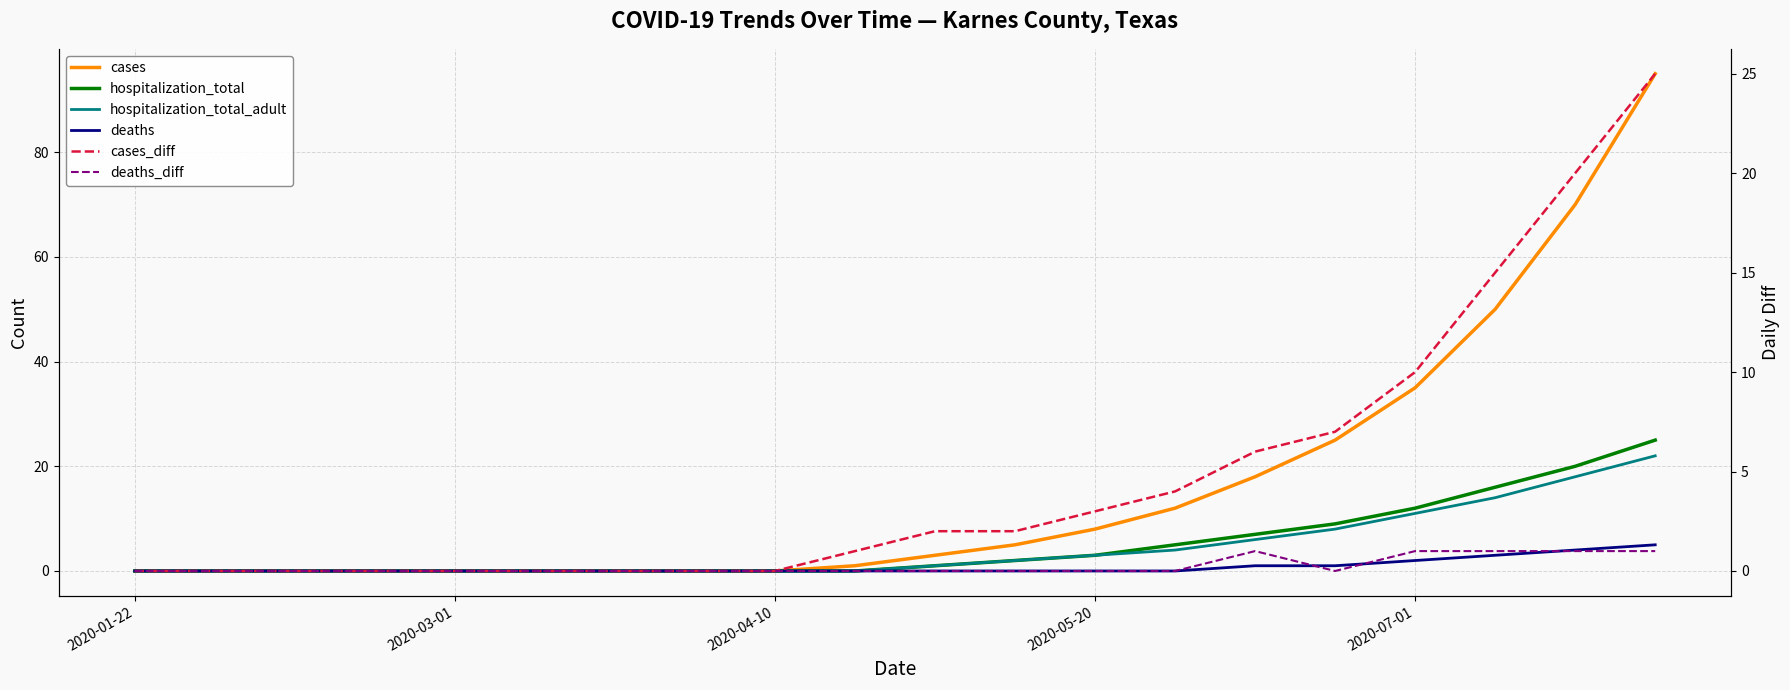

Reading left to right, what are all the values shown in this chart?

cases: 0	0	0	0	0	0	0	0	0	1	3	5	8	12	18	25	35	50	70	95
hospitalization_total: 0	0	0	0	0	0	0	0	0	0	1	2	3	5	7	9	12	16	20	25
hospitalization_total_adult: 0	0	0	0	0	0	0	0	0	0	1	2	3	4	6	8	11	14	18	22
deaths: 0	0	0	0	0	0	0	0	0	0	0	0	0	0	1	1	2	3	4	5
cases_diff: 0	0	0	0	0	0	0	0	0	1	2	2	3	4	6	7	10	15	20	25
deaths_diff: 0	0	0	0	0	0	0	0	0	0	0	0	0	0	1	0	1	1	1	1